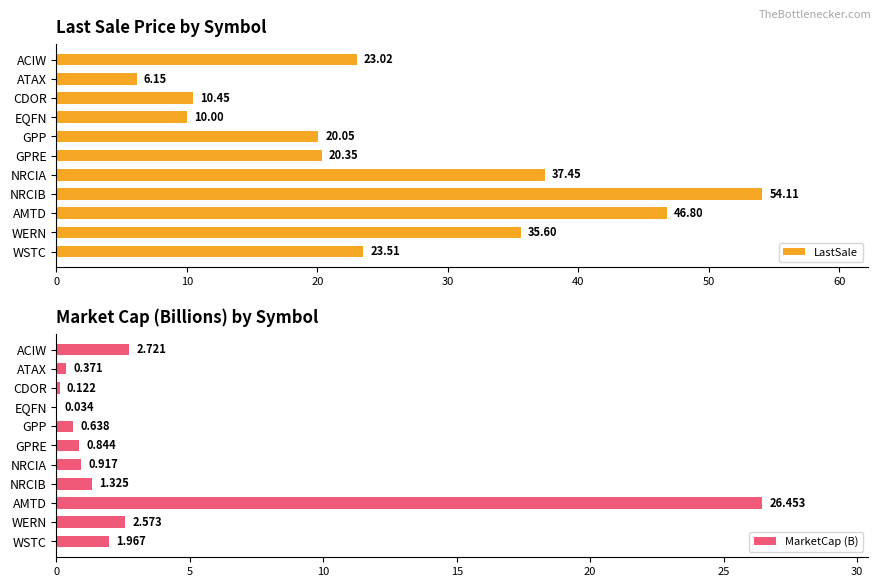

What is the sum of the LastSale values at NRCIB and EQFN?

64.1